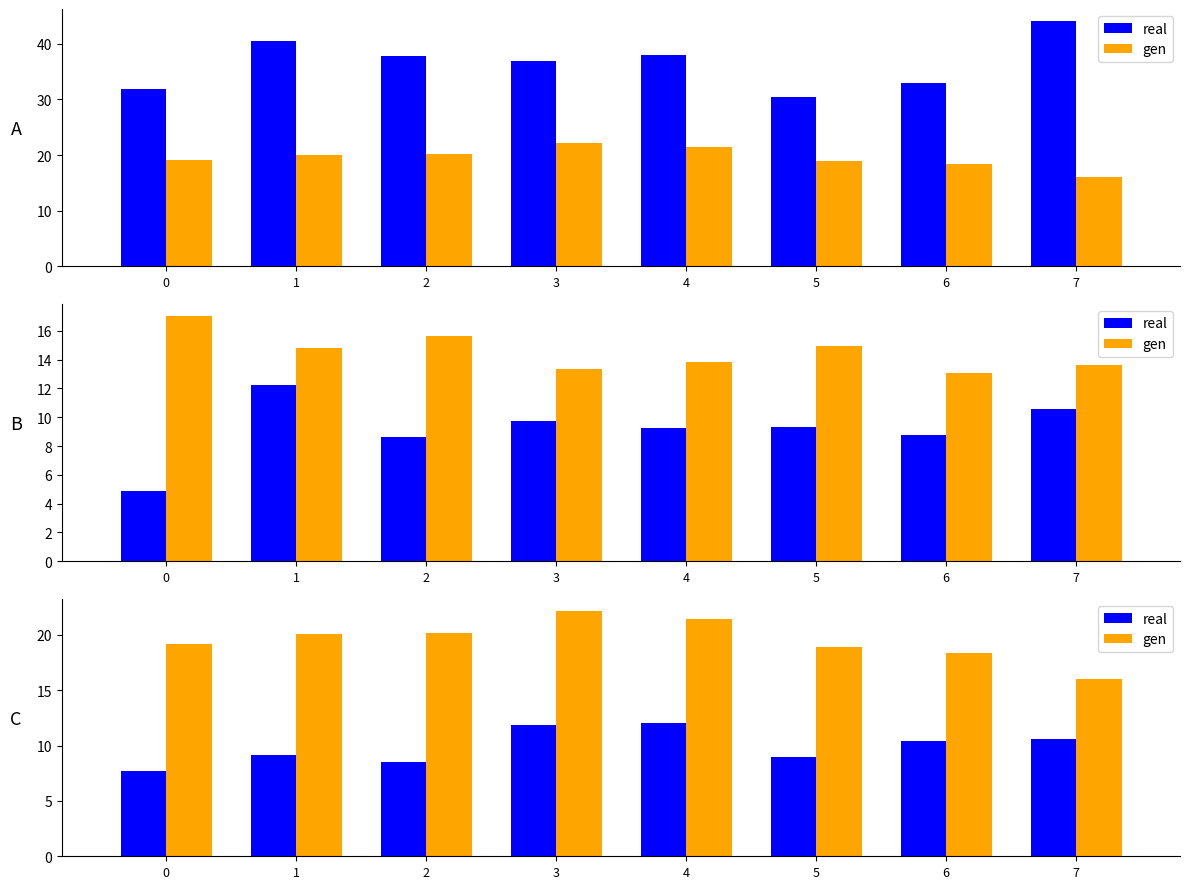

At which category is the sum across all series the highest?

3